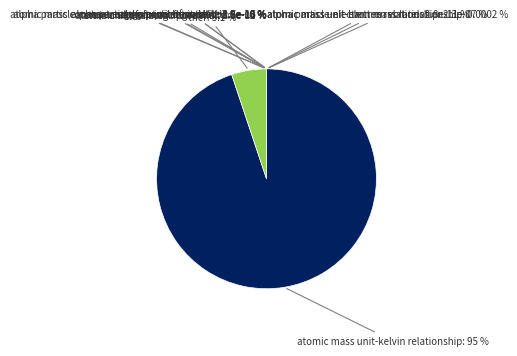

Which category accounts for the majority?

atomic mass unit-kelvin relationship